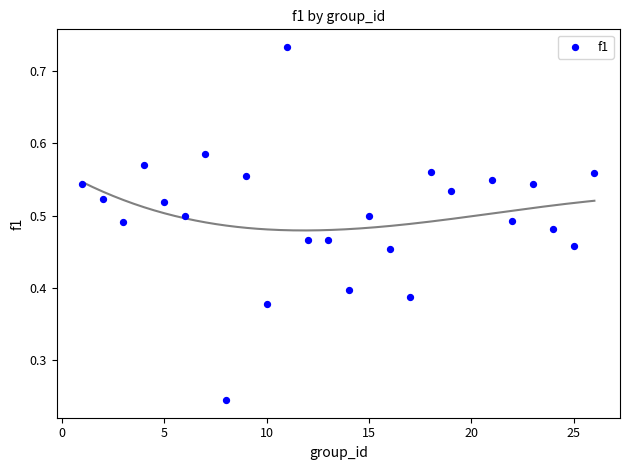

What is the range of X values (max minus min)?

25.0